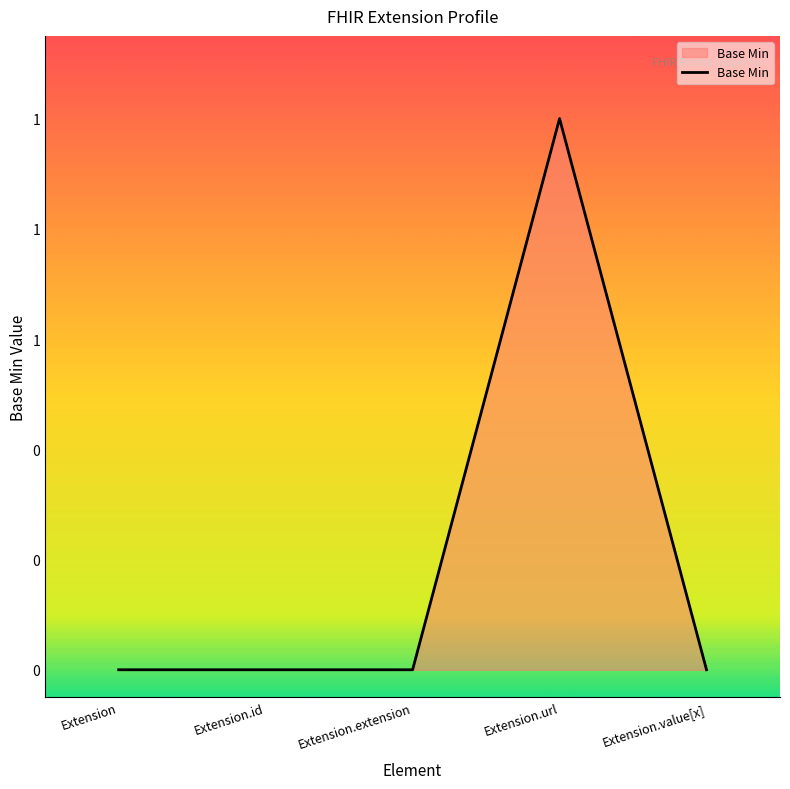

What position from the left is Extension.id?

2